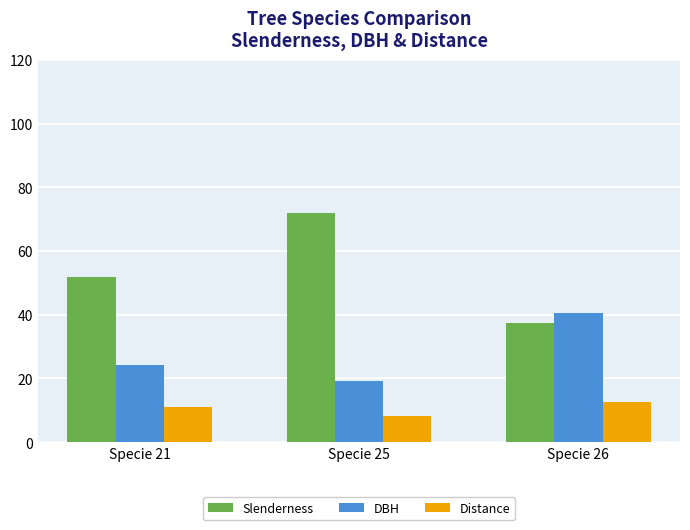

What is the value of the Distance bar at the 2nd from the left?

8.2